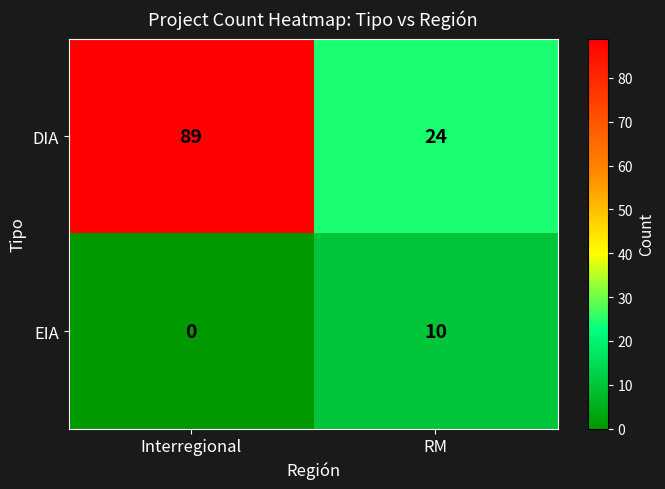

What is the sum of the DIA values at Interregional and RM?

113